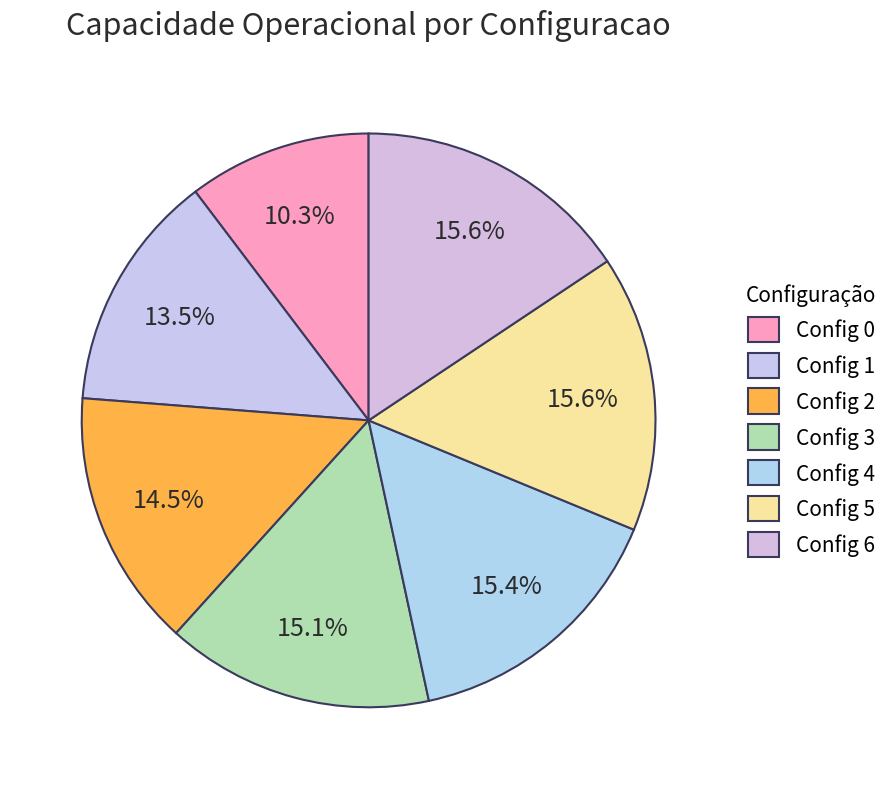

How many slices are in this pie chart?

7